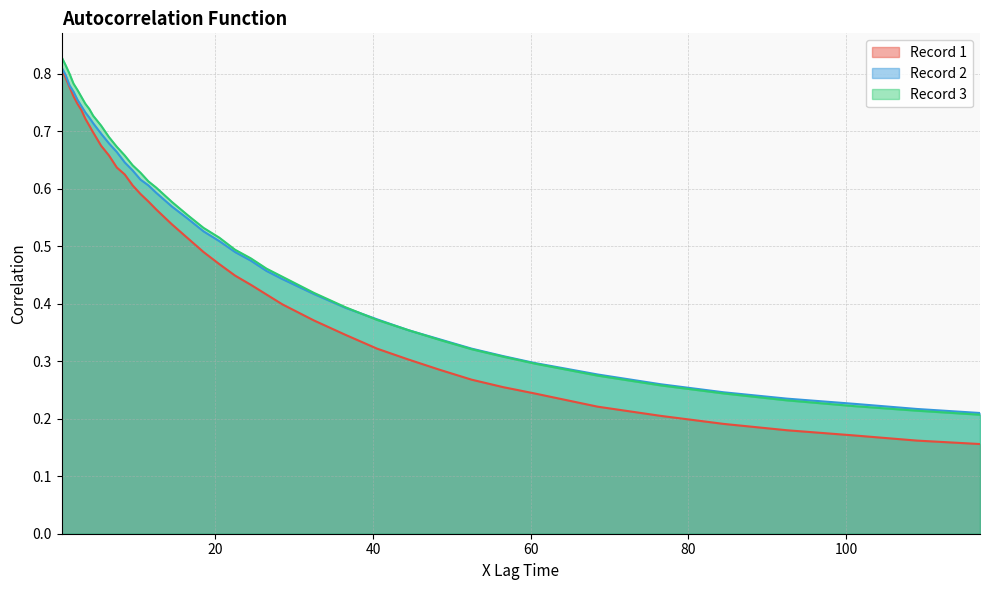

How many Record 3 values are between 0 and 1?

40